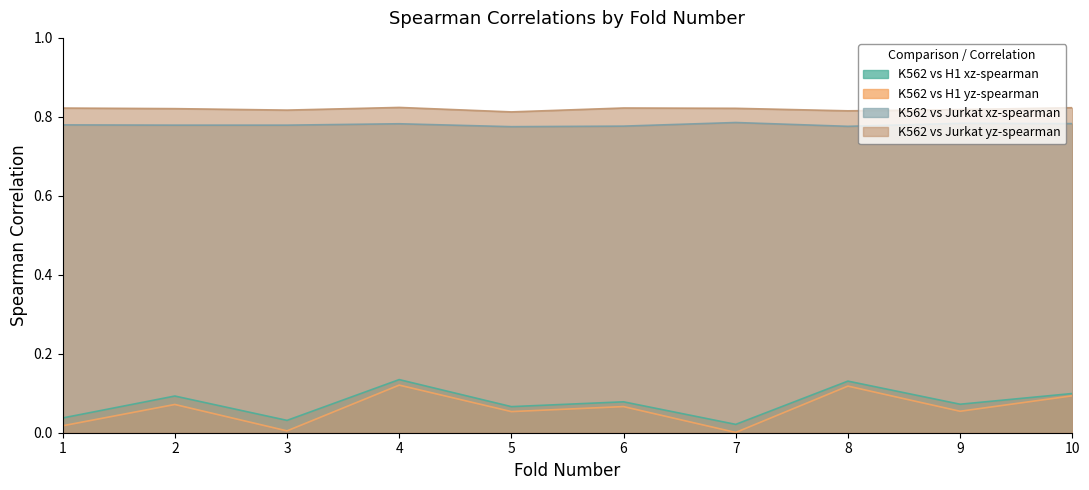

How many data points does each series have?

10